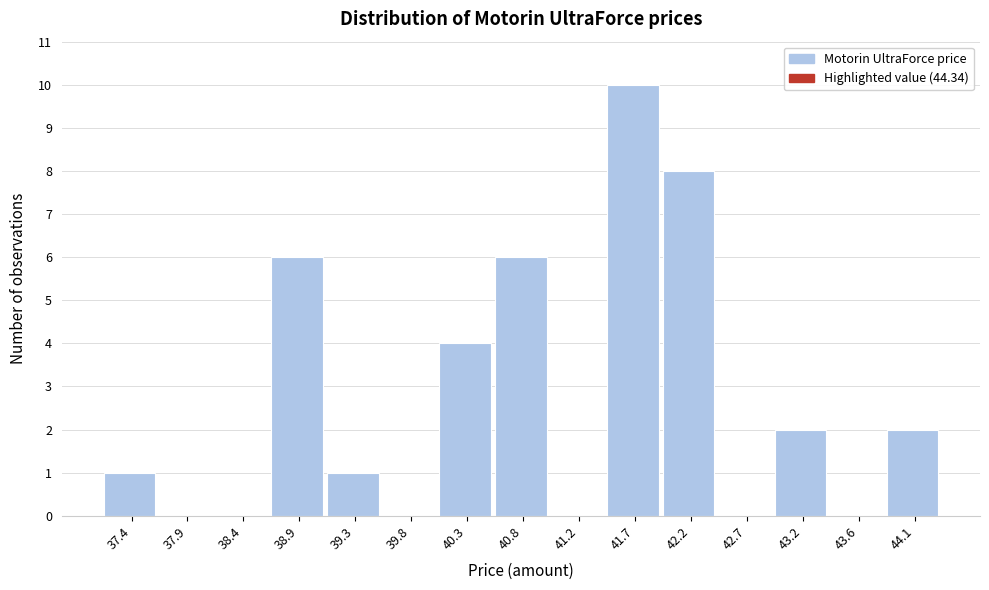

Reading left to right, transcribe this chart: for each bar, give the range it covers on the x-axis and its height. Neither the bar edges nor the heights are printed on the chart, so give them approximately, as read against the axes.

37.20 to 37.70: 1
37.70 to 38.15: 0
38.15 to 38.65: 0
38.65 to 39.10: 6
39.10 to 39.60: 1
39.60 to 40.05: 0
40.05 to 40.55: 4
40.55 to 41.00: 6
41.00 to 41.50: 0
41.50 to 41.95: 10
41.95 to 42.45: 8
42.45 to 42.90: 0
42.90 to 43.40: 2
43.40 to 43.85: 0
43.85 to 44.35: 2